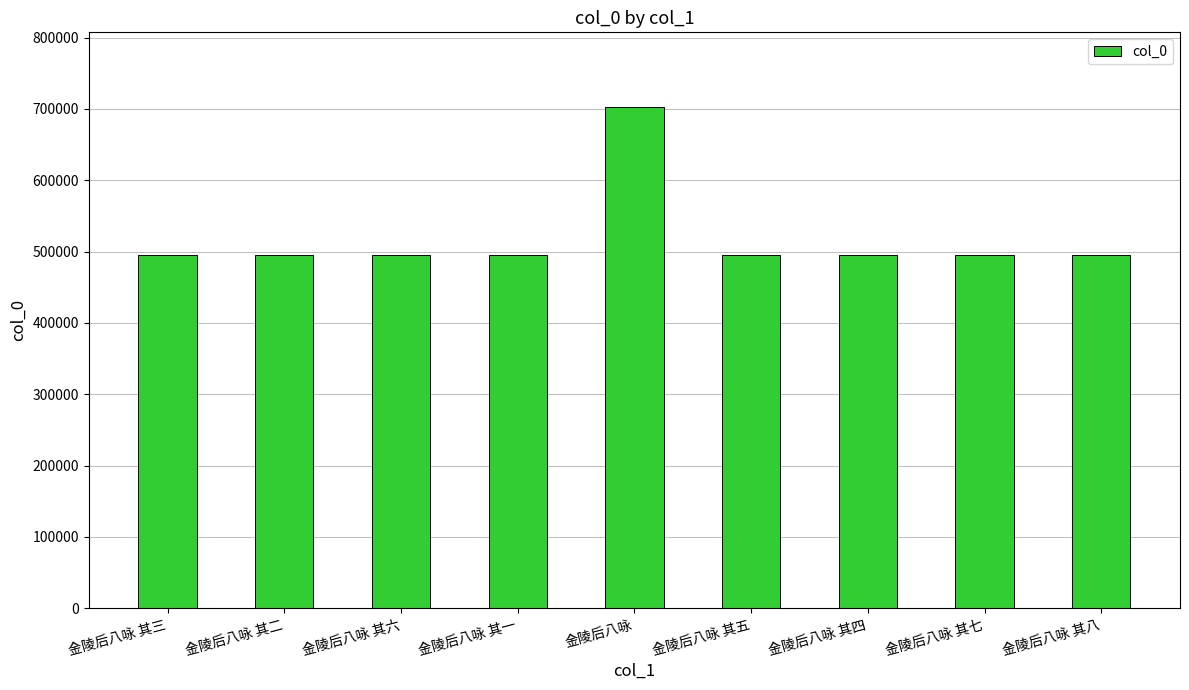

What is the label of the 8th bar from the left?

金陵后八咏 其七